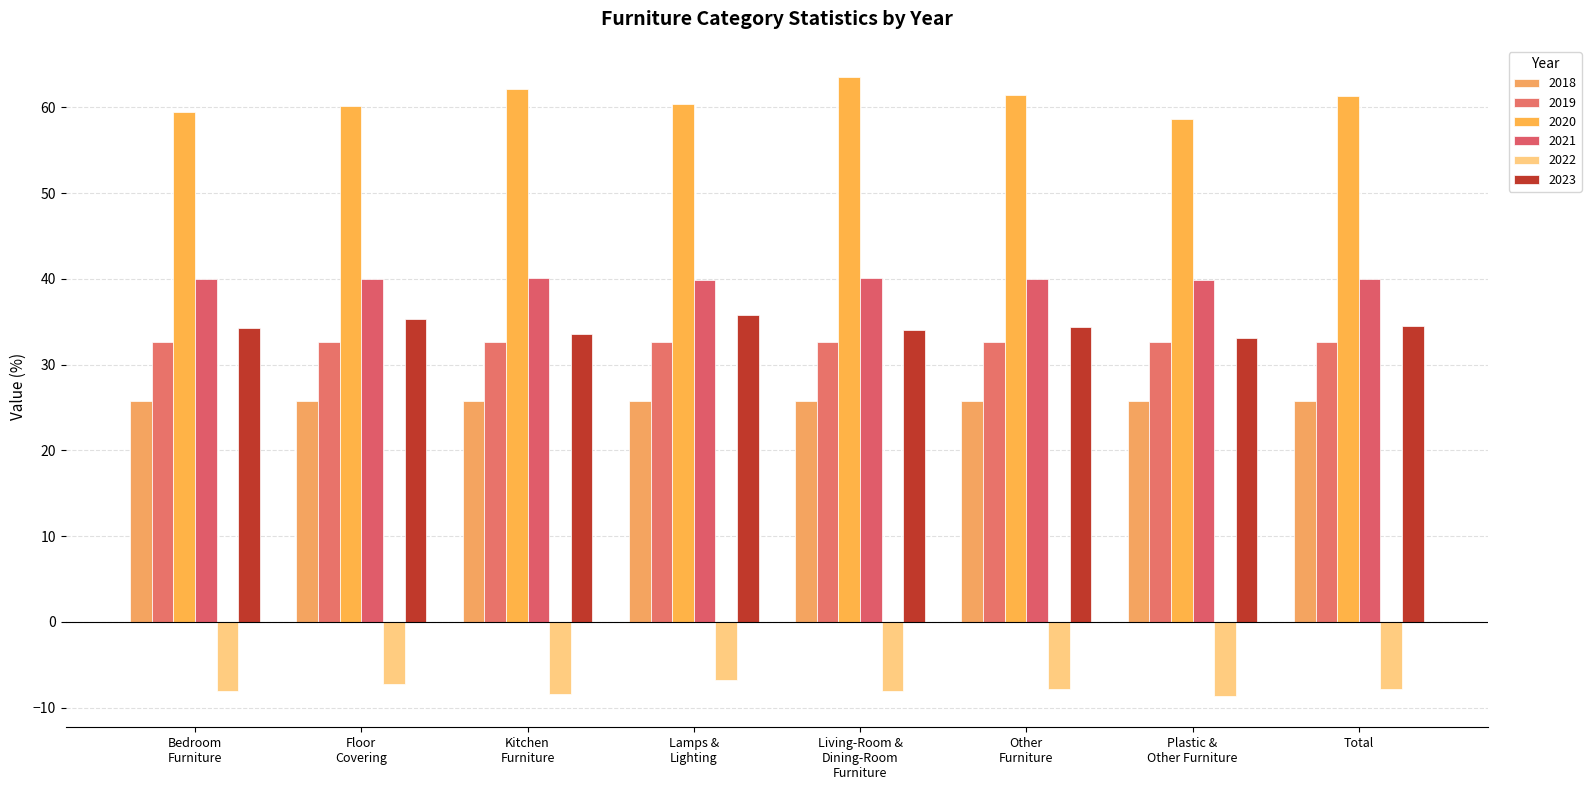

Rank the series by their maximum value, from highest to lowest.

2020, 2021, 2023, 2019, 2018, 2022